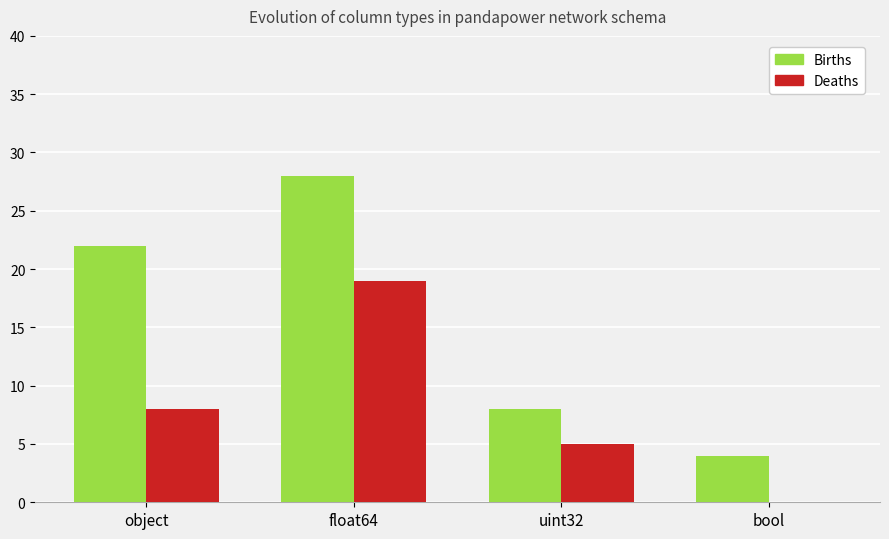

Reading left to right, list all the values displayed in this chart.

Births: 22	28	8	4
Deaths: 8	19	5	0